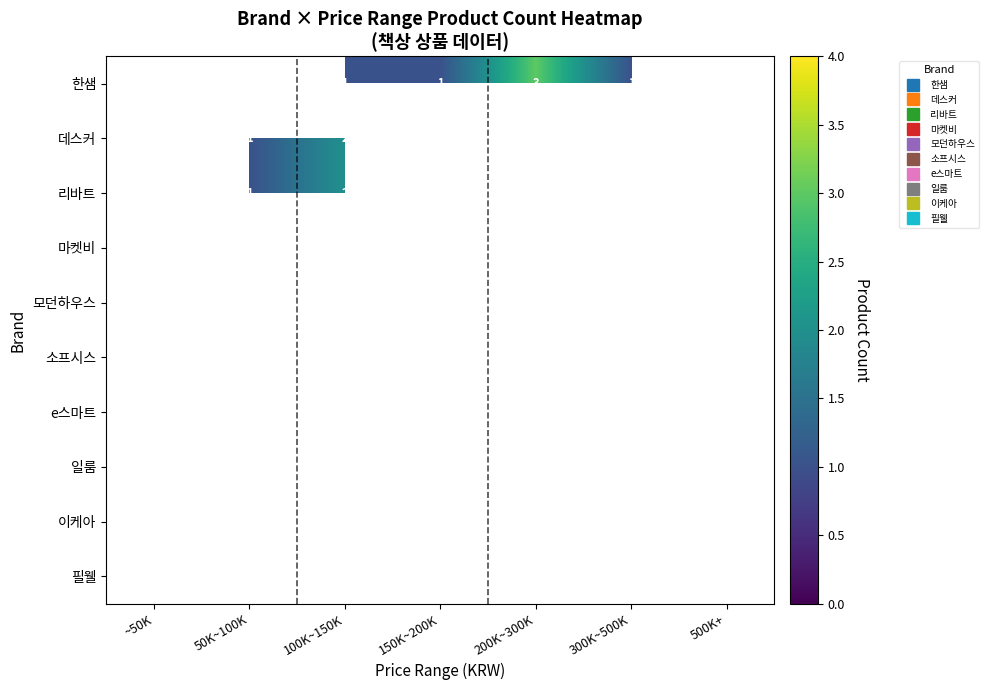

Is the value of 데스커 at 300K~500K greater than the value of 한샘 at 500K+?

No